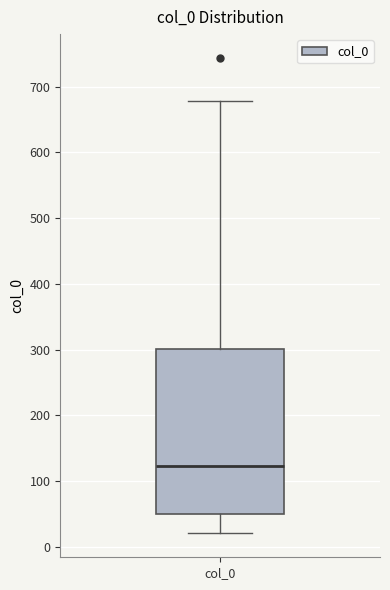

Where is the upper edge of the box for col_0 on the y-axis? The values are not printed on the chart, so give them approximately, as read against the axis.

300